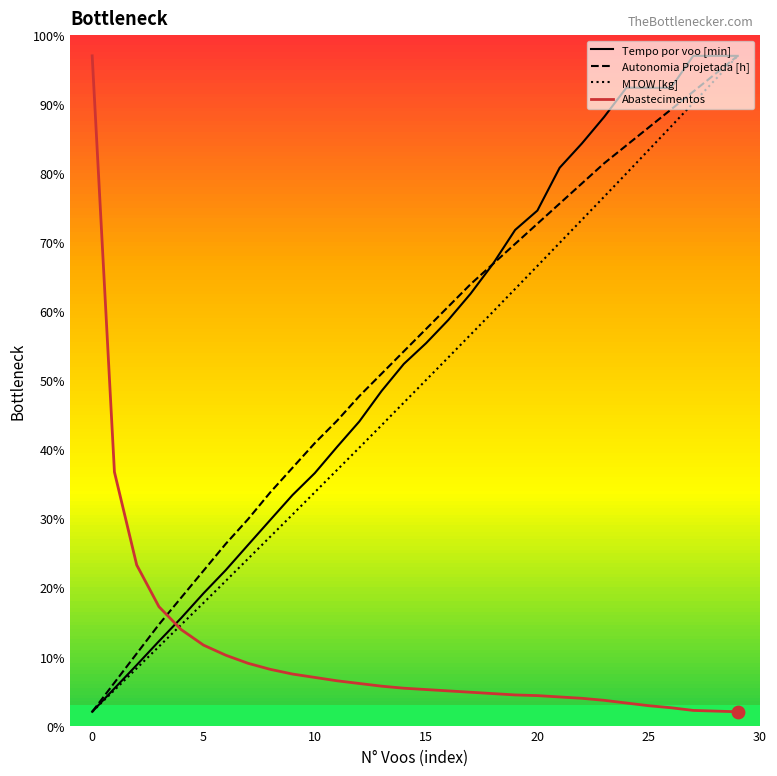

What is the lowest value of the Abastecimentos series?

2.0